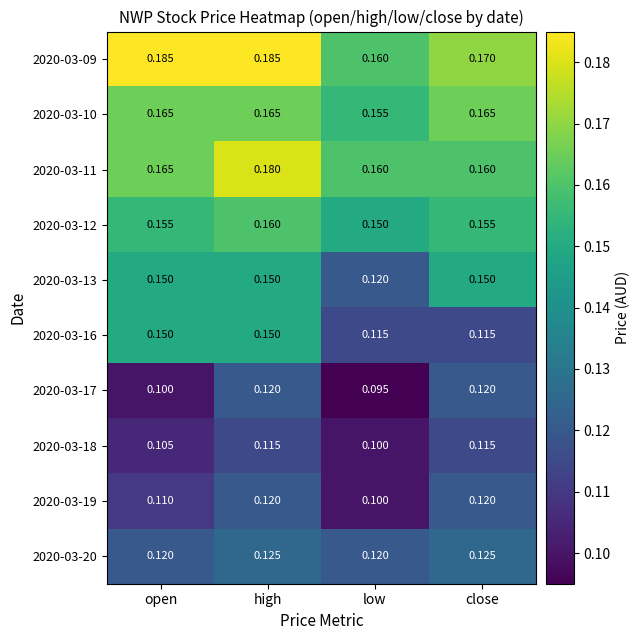

Which series changed the most between low and close?

2020-03-13